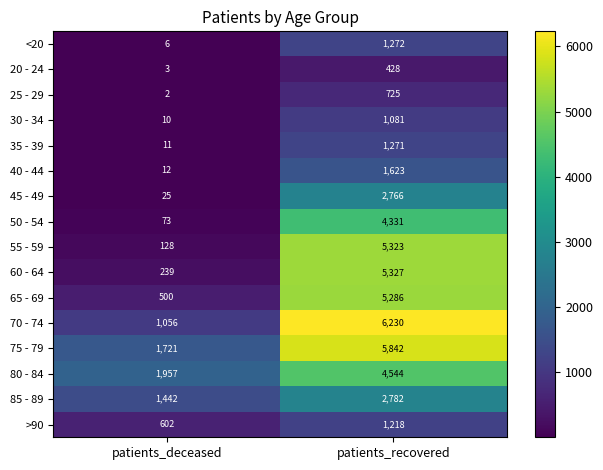

True or false: <20 has a value of 6 at patients_deceased.

True